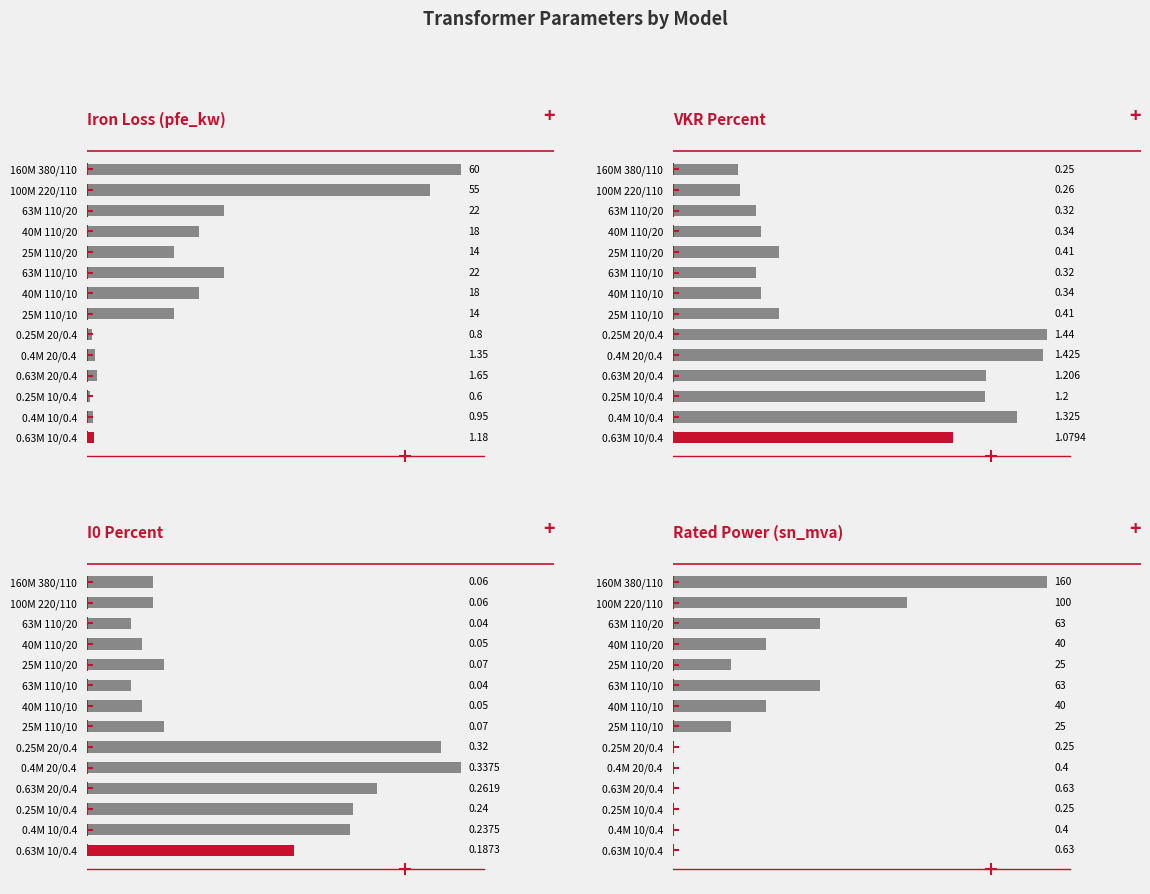

Is it true that pfe_kw equals 14.0 at 25M 110/10?

True